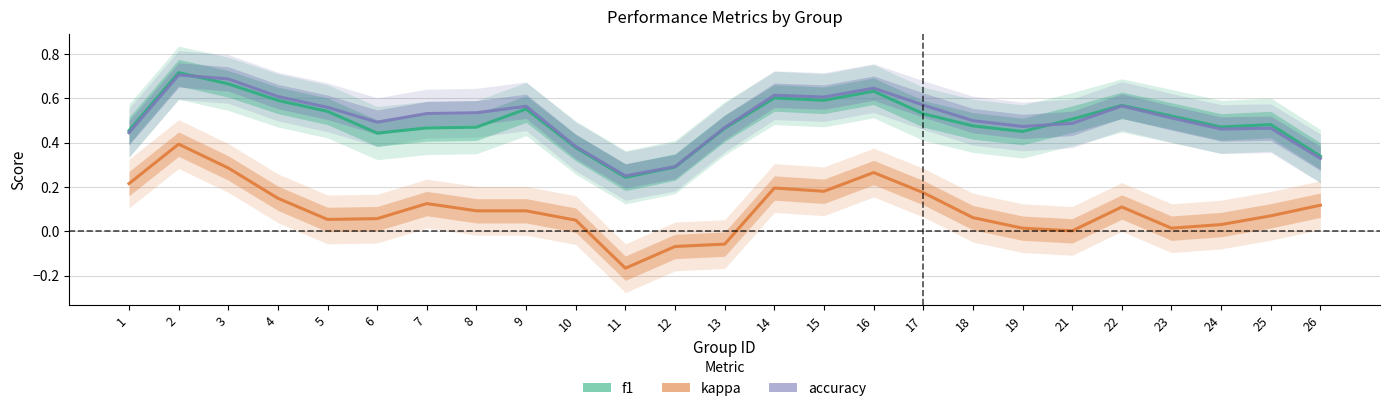

What is the difference between the kappa values at 22 and 23?

0.1